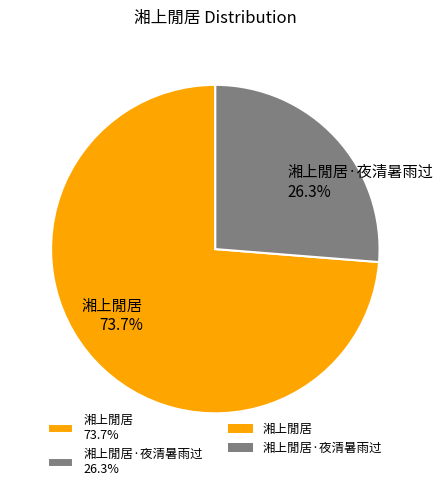

Which slice is the smallest?

湘上閒居·夜清暑雨过 26.3%